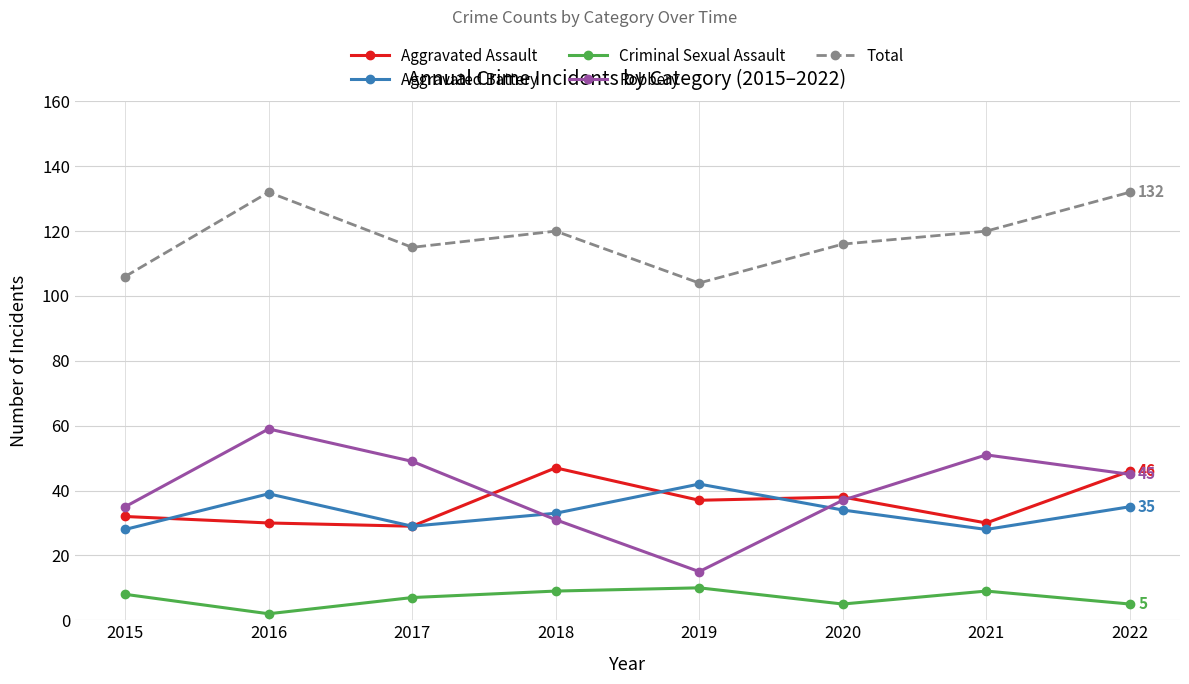

What is the sum of all Total values?

945